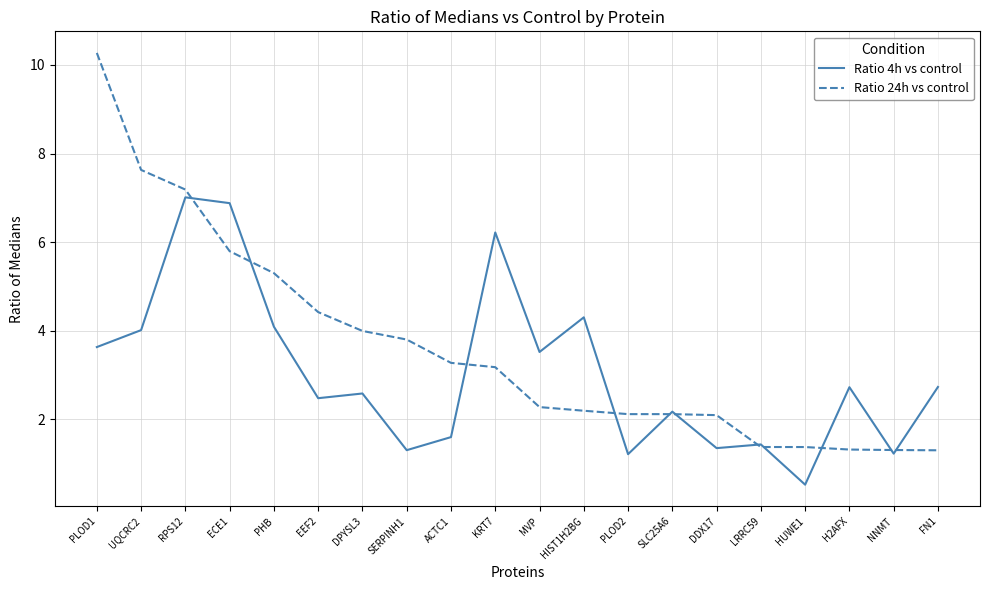

Is the value of Ratio 24h vs control at UQCRC2 greater than the value of Ratio 4h vs control at ECE1?

Yes